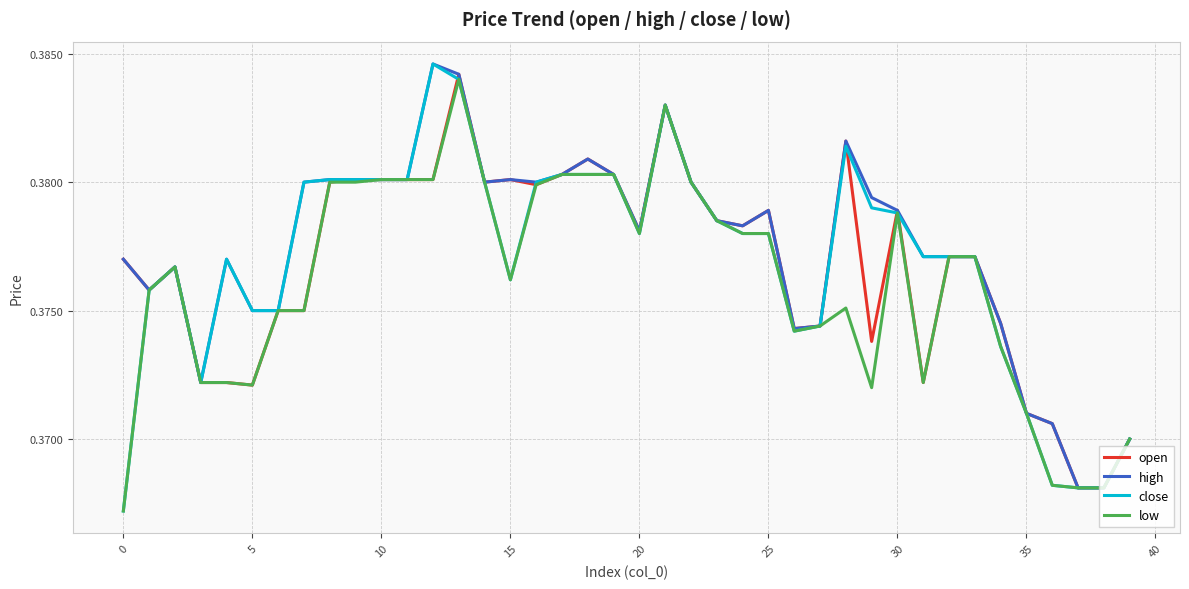

Which series has the widest spread of values?

close